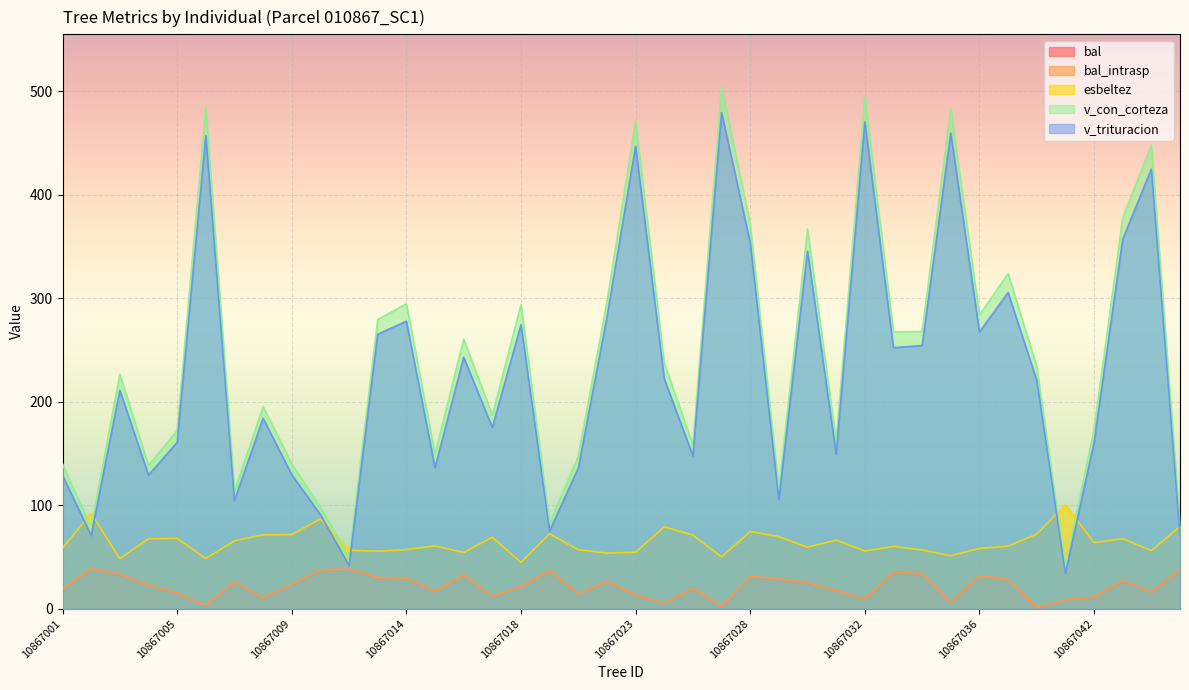

True or false: bal and v_trituracion intersect in this chart.

False